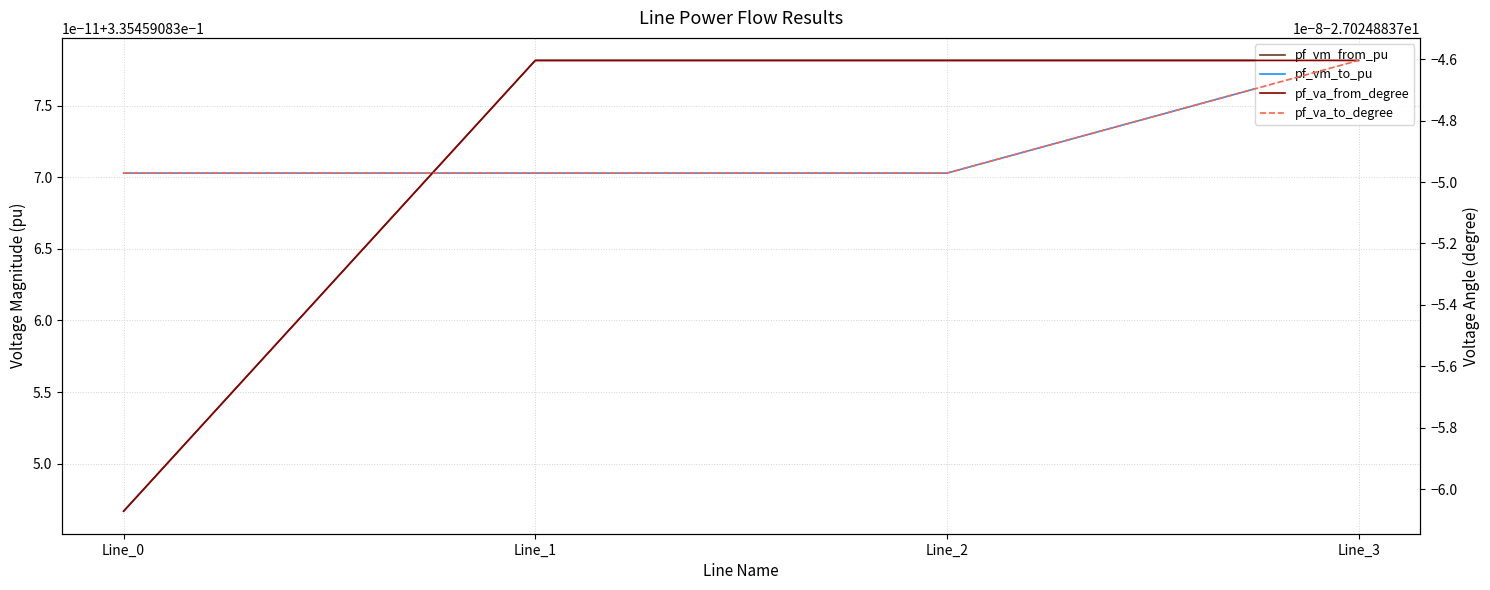

Count the number of categories in the chart.

4